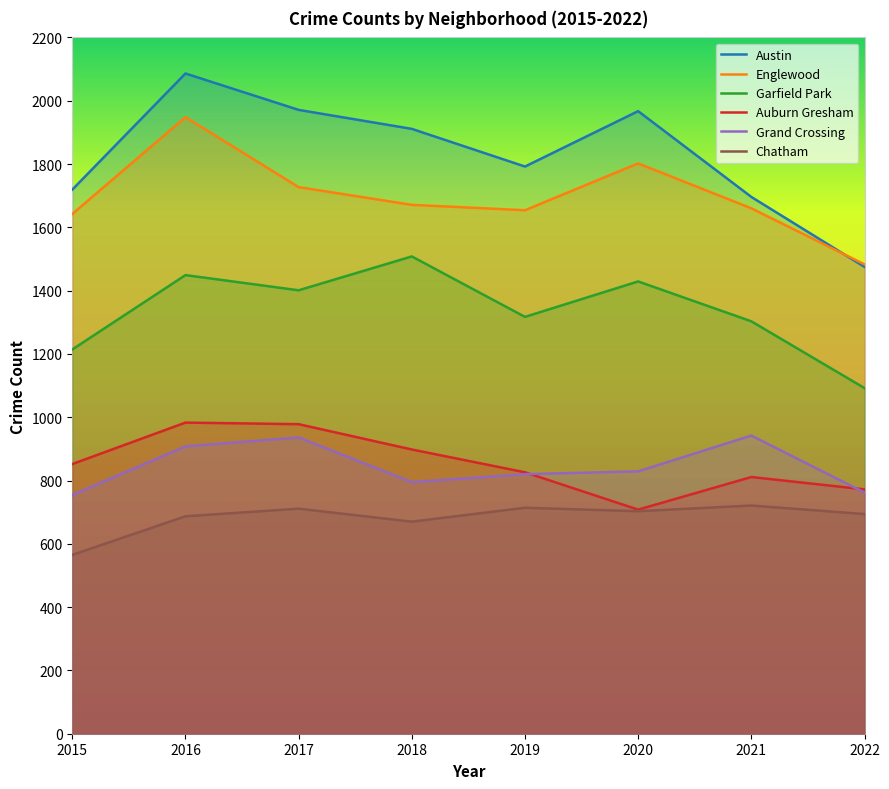

At which label does Chatham first exceed 703?

2017